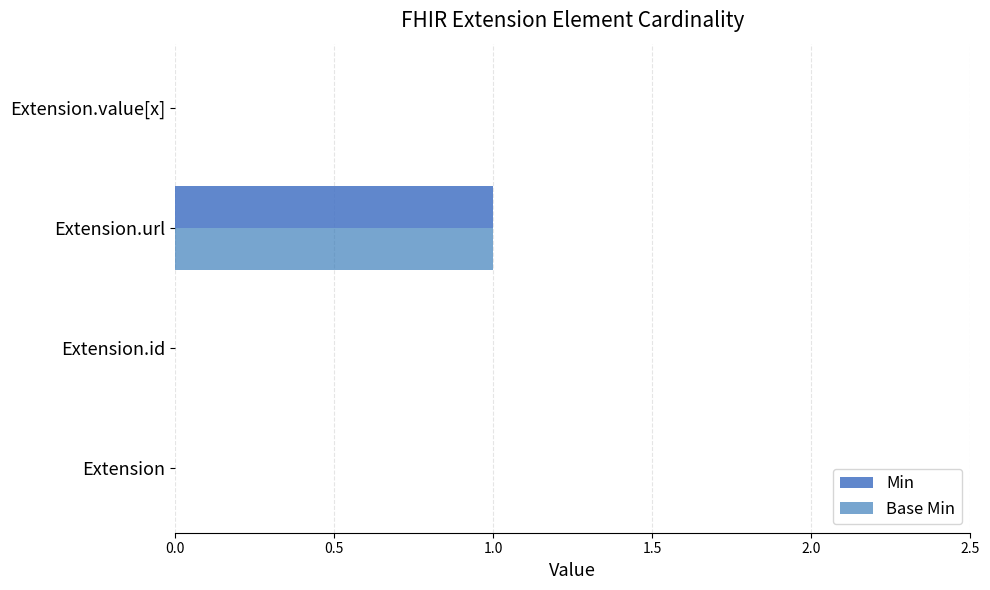

What are all the series names shown in the legend?

Min, Base Min